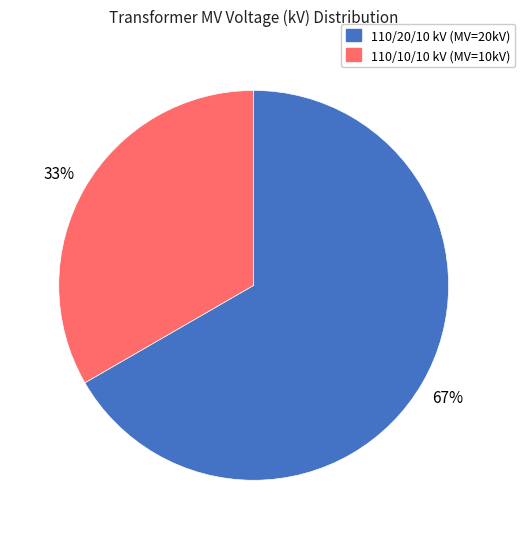

Between 110/20/10 kV (MV=20kV) and 110/10/10 kV (MV=10kV), which is larger?

110/20/10 kV (MV=20kV)